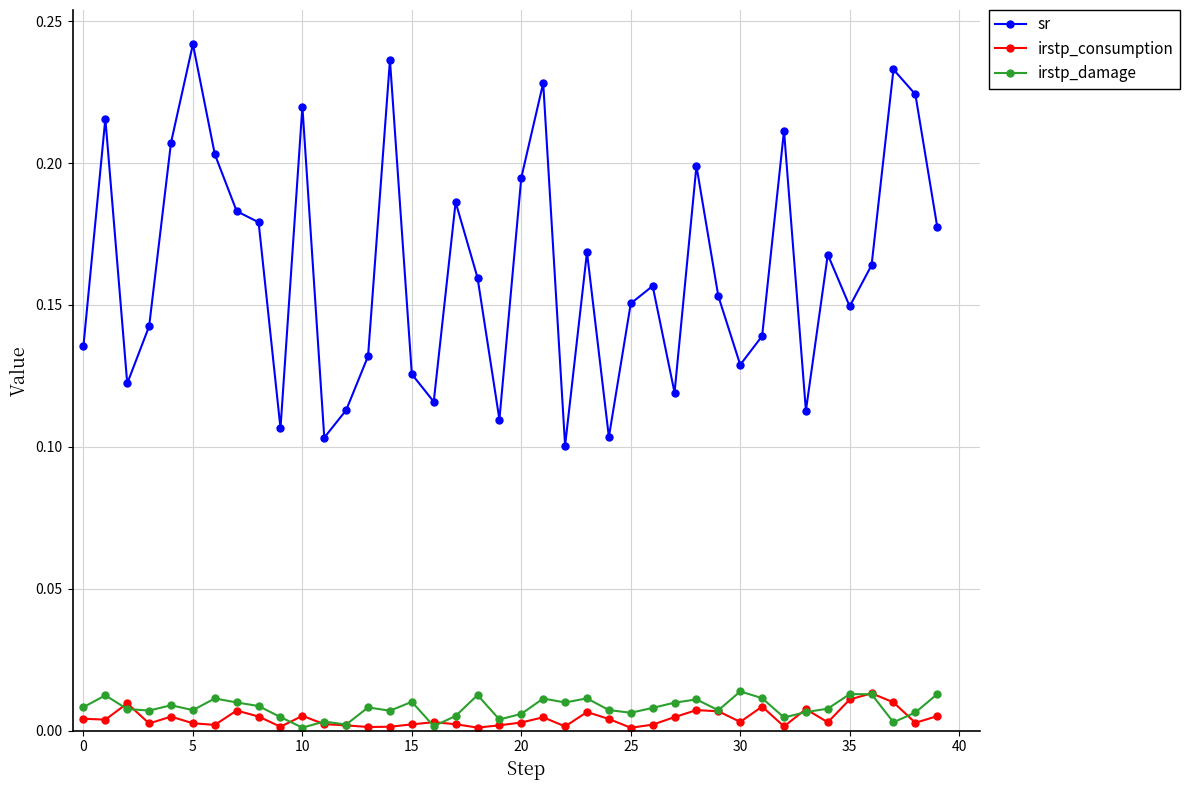

True or false: sr and irstp_consumption intersect in this chart.

False